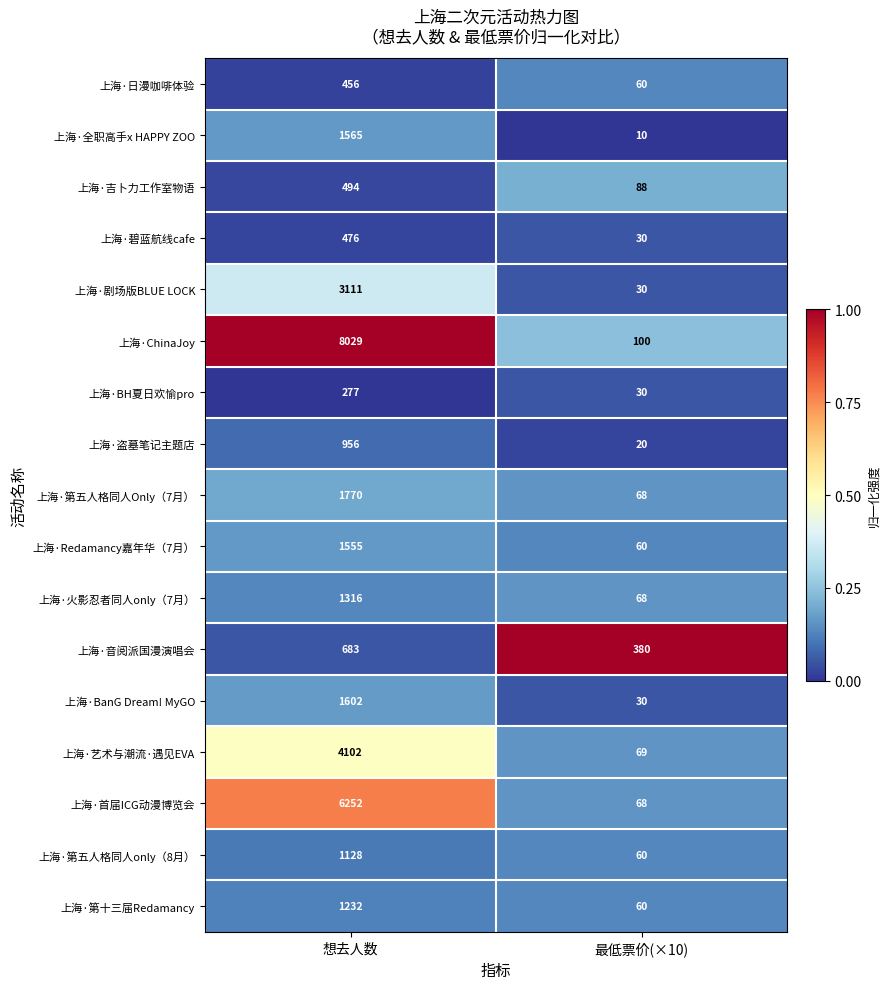

What value does the 上海·全职高手x HAPPY ZOO series have at 想去人数, to the nearest 100?

1600